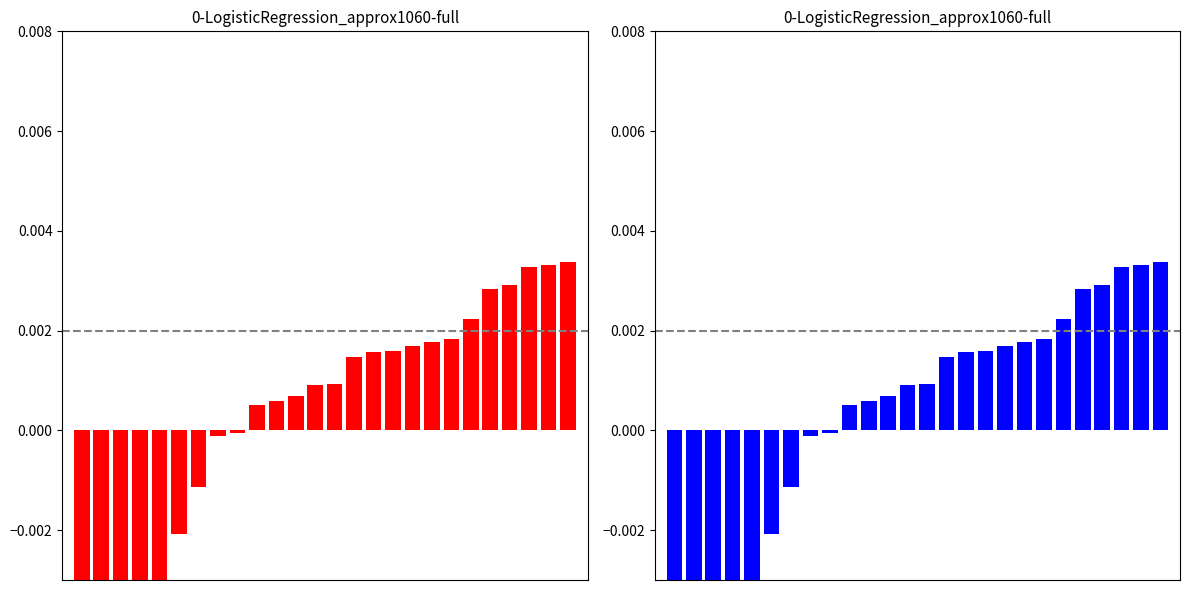

True or false: the data shows -0.0 at 3.

False